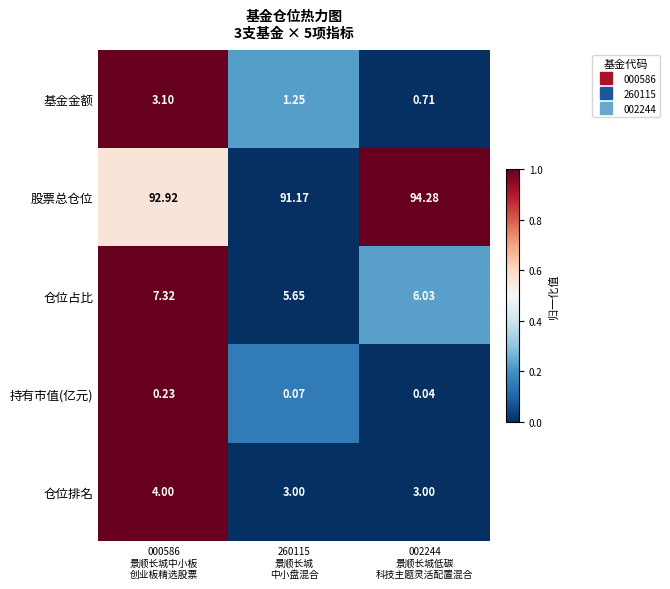

How many categories are shown in the chart?

3